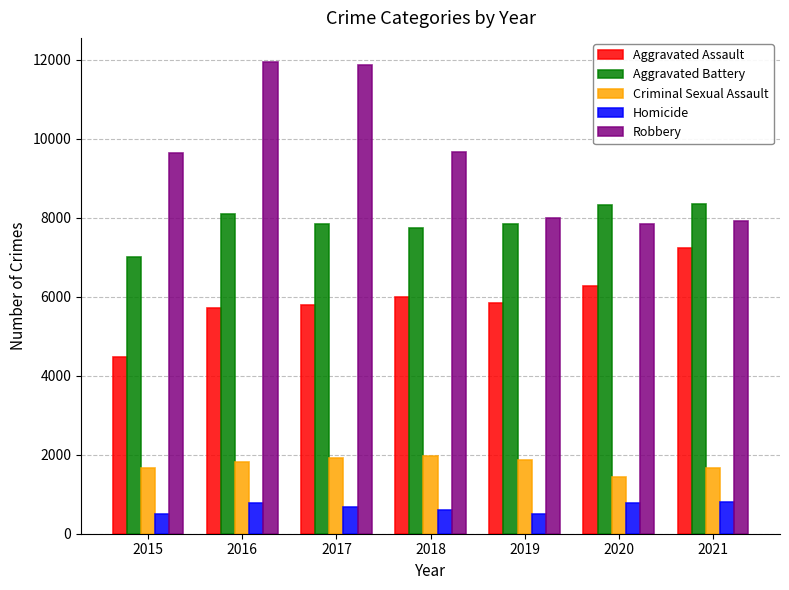

The Aggravated Battery series shows 11764 at 2015. True or false?

False